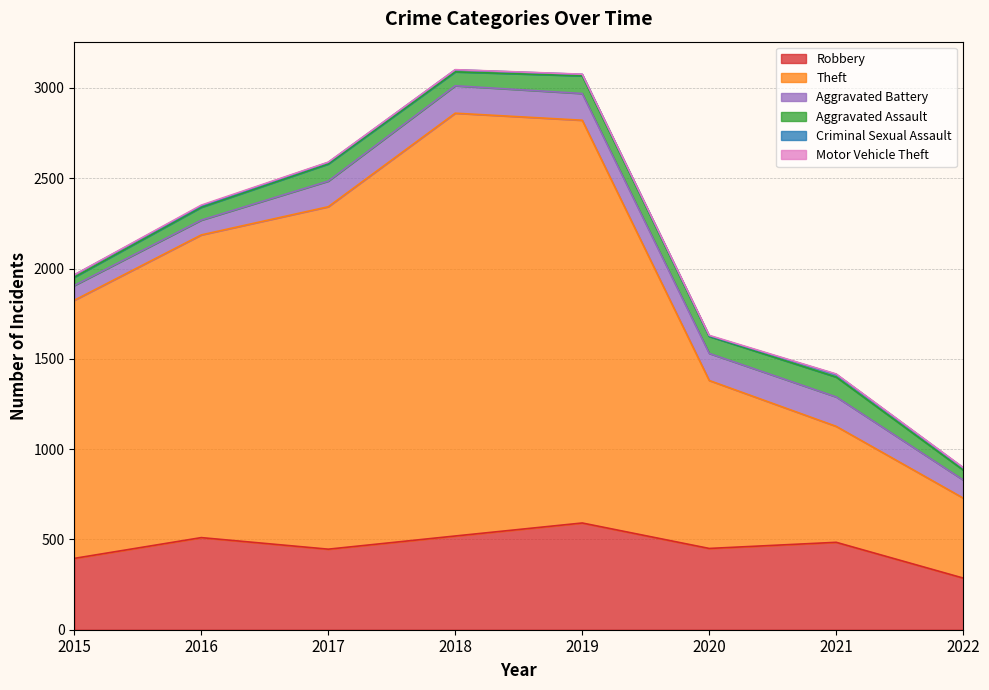

How many values in the Criminal Sexual Assault series are below 11?

4